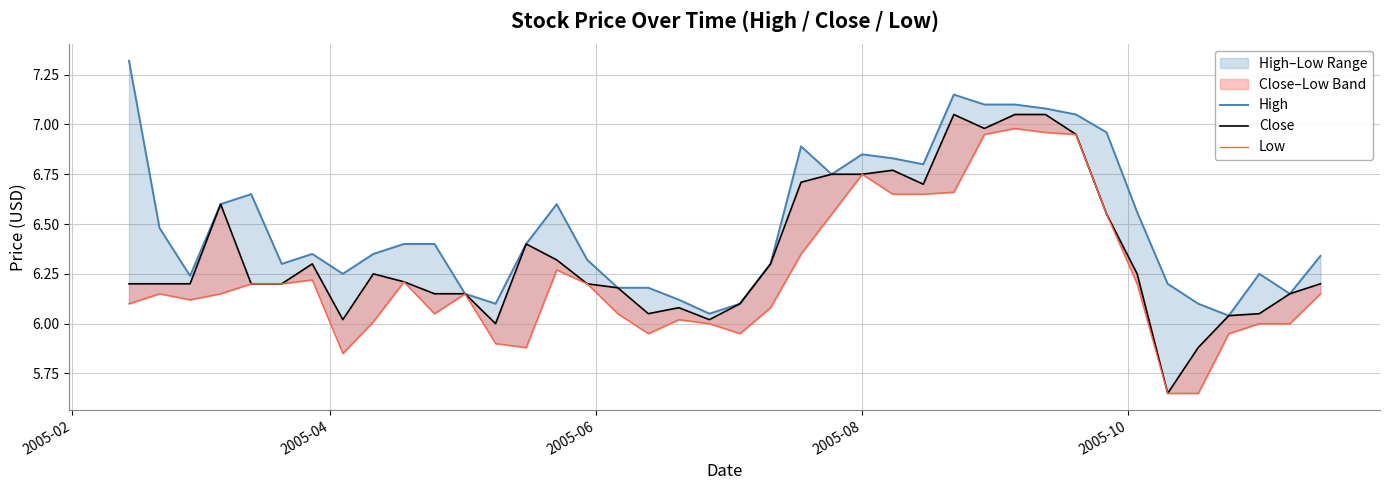

At how many categories does at least one series exceed 5?

40